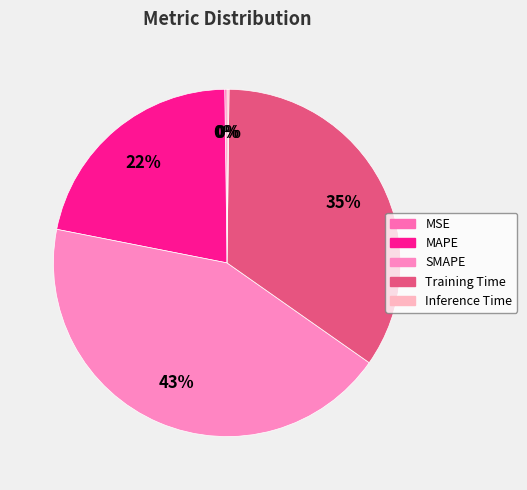

How many segments does this pie chart have?

5